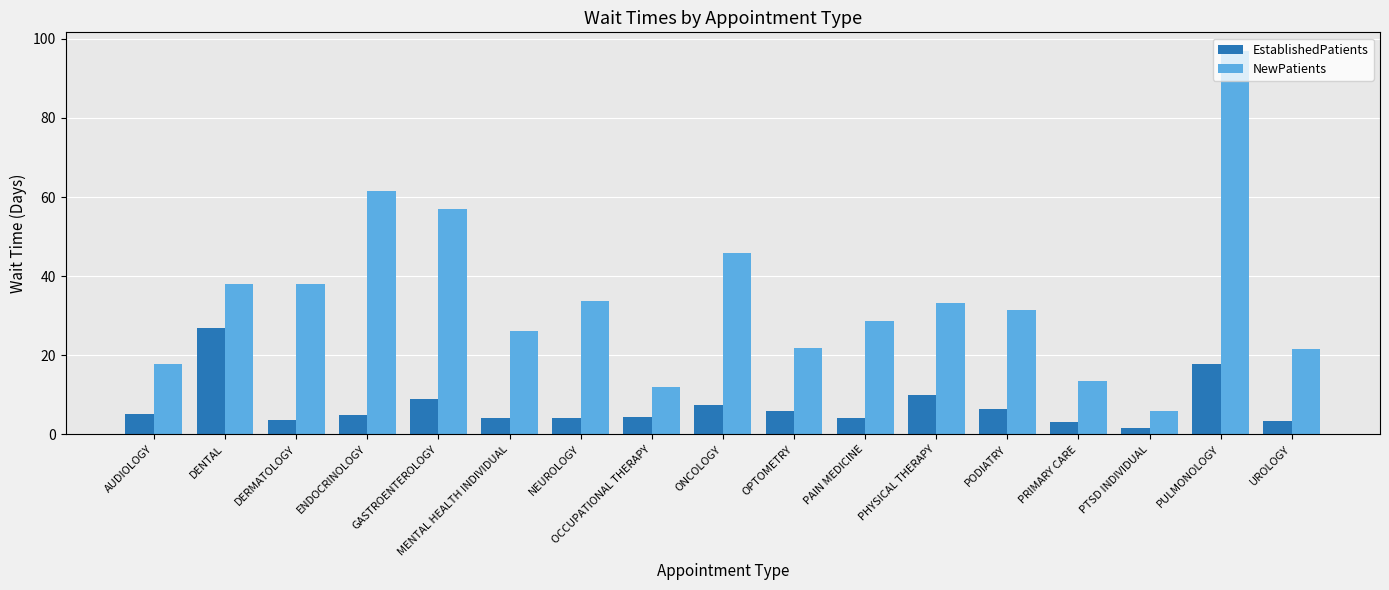

Which category has the lowest value across all series?

PTSD INDIVIDUAL